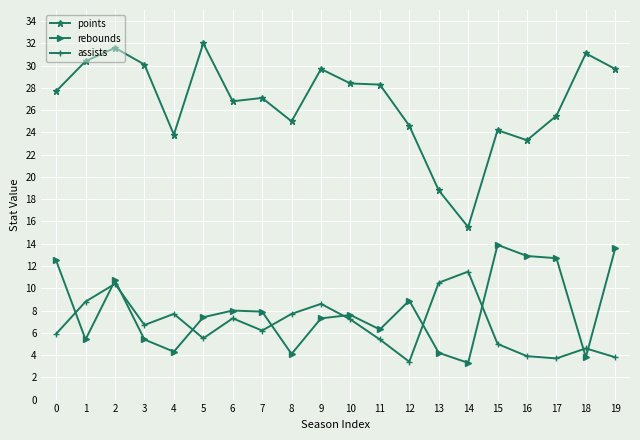

True or false: rebounds and points intersect in this chart.

False